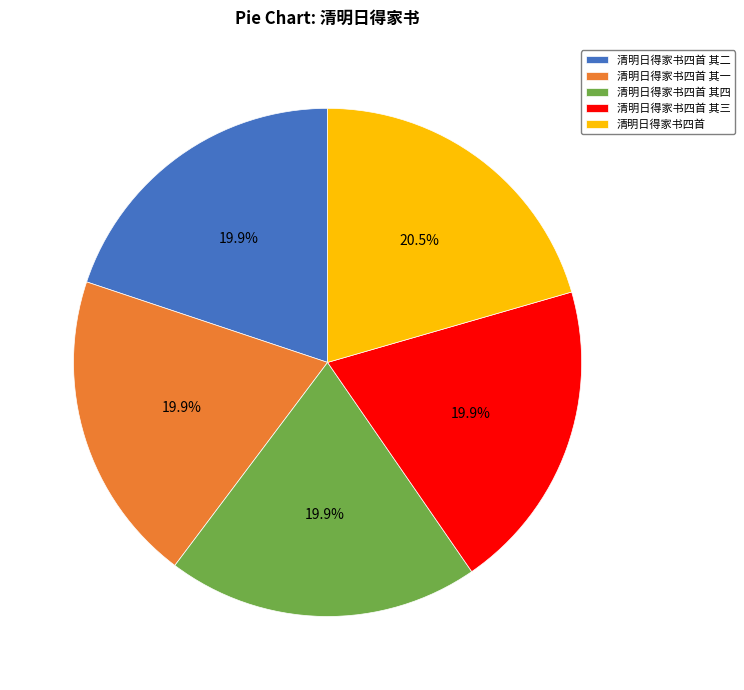

To the nearest percent, what portion does 清明日得家书四首 其二 represent?

20%